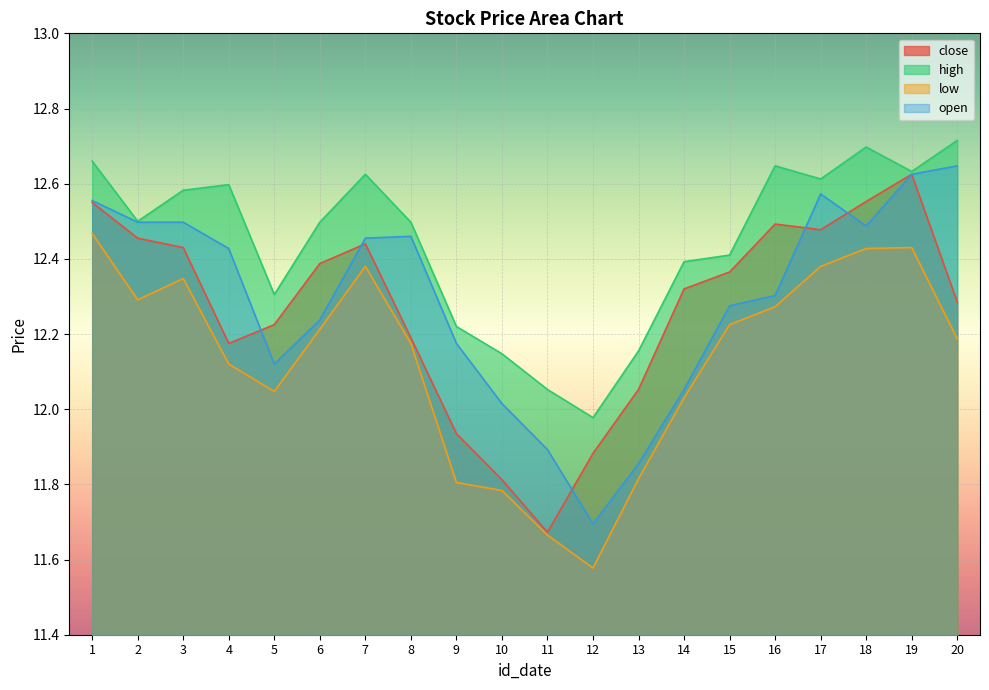

What is the value of the low point at the 16th from the left?

12.3